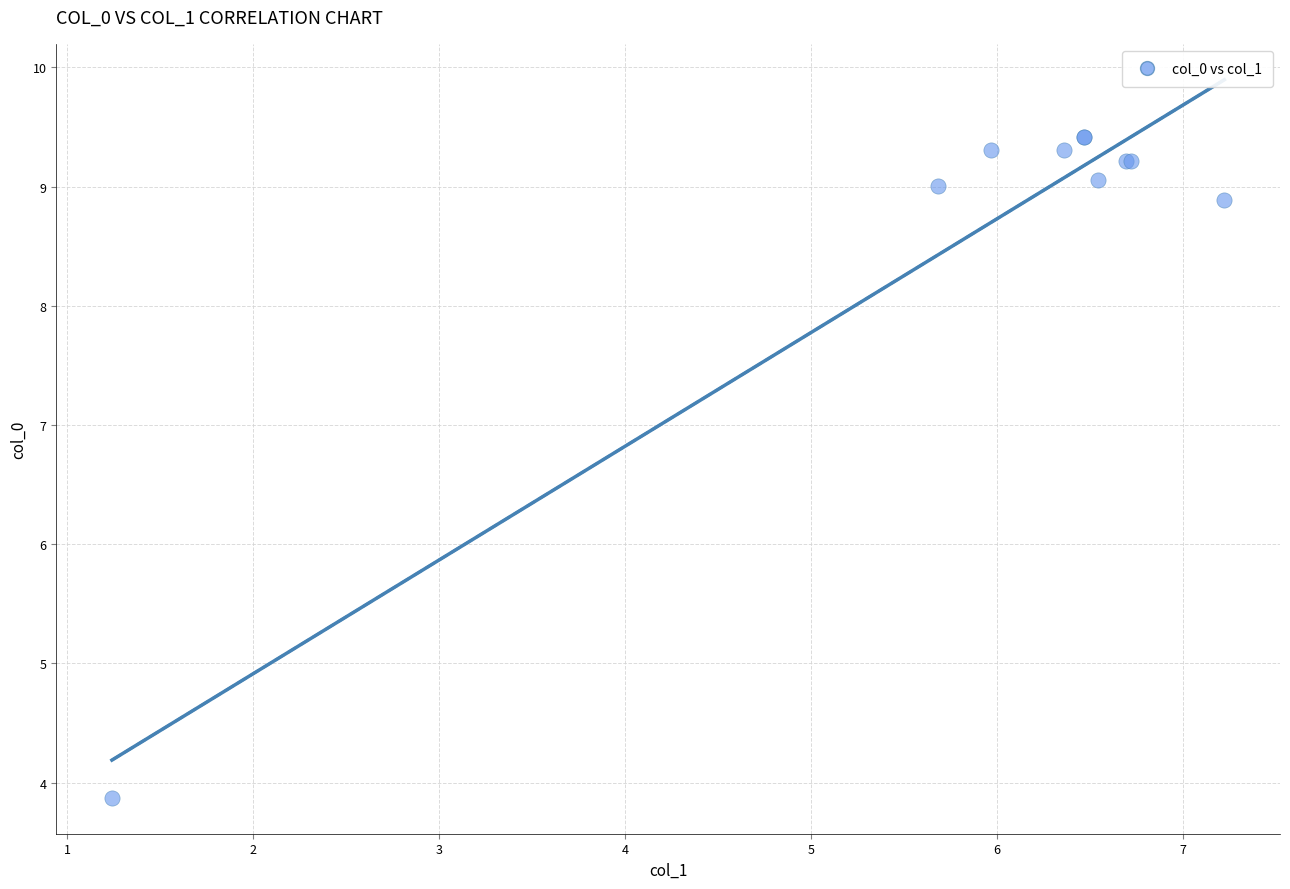

What Y value in the scatter plot is closest to 6?

3.9